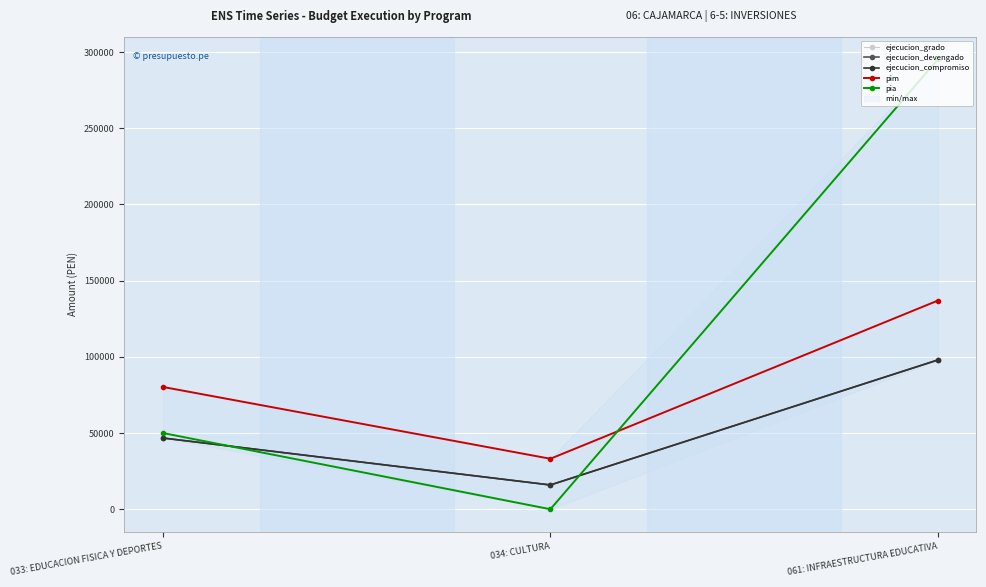

Is the value of pia at 061: INFRAESTRUCTURA EDUCATIVA greater than the value of ejecucion_devengado at 061: INFRAESTRUCTURA EDUCATIVA?

Yes